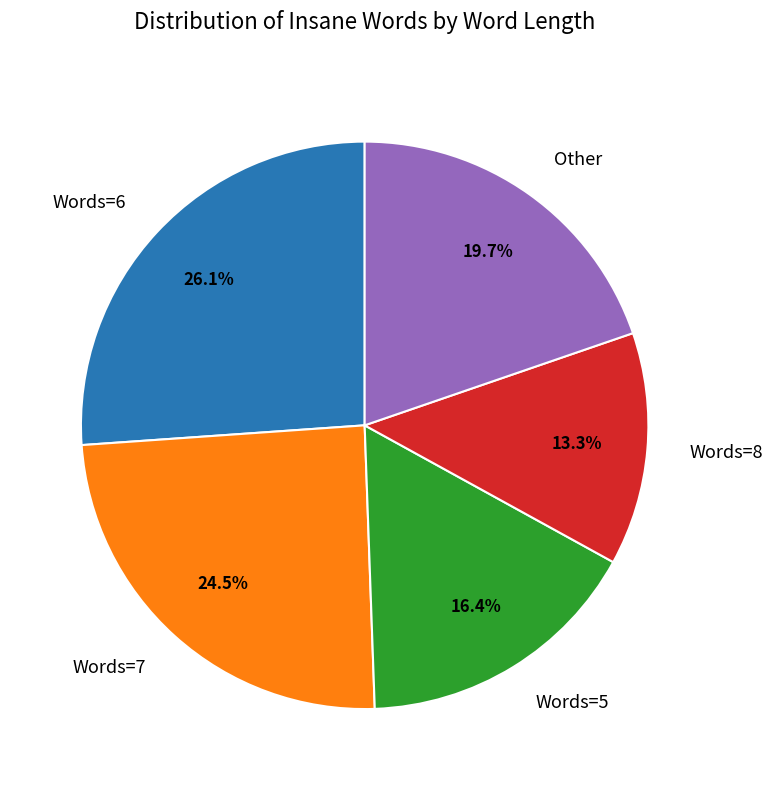

Does Words=6 account for over 50% of the chart?

No